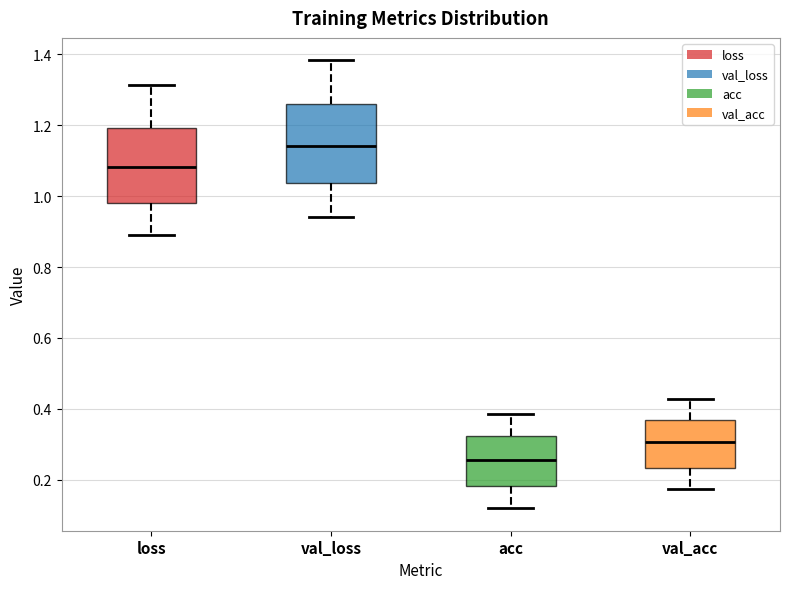

Where does the lower whisker of the box for acc end on the y-axis? The values are not printed on the chart, so give them approximately, as read against the axis.

0.12